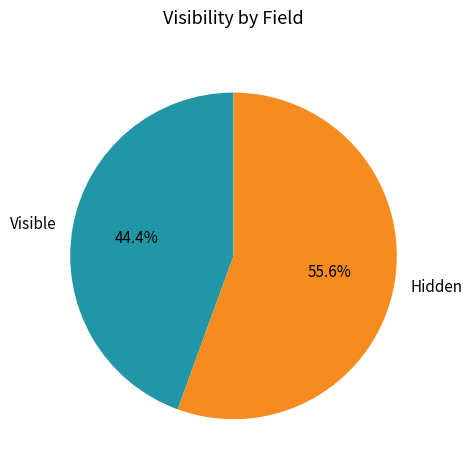

Combined, what portion of the pie is Visible and Hidden?

100.0%